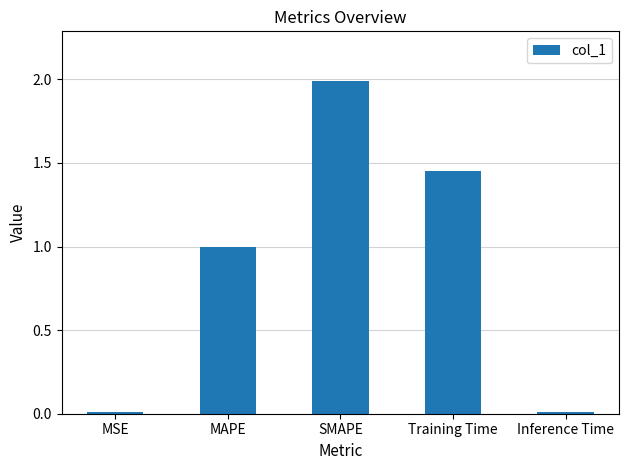

Are the bars grouped side by side (vs. stacked)?

No